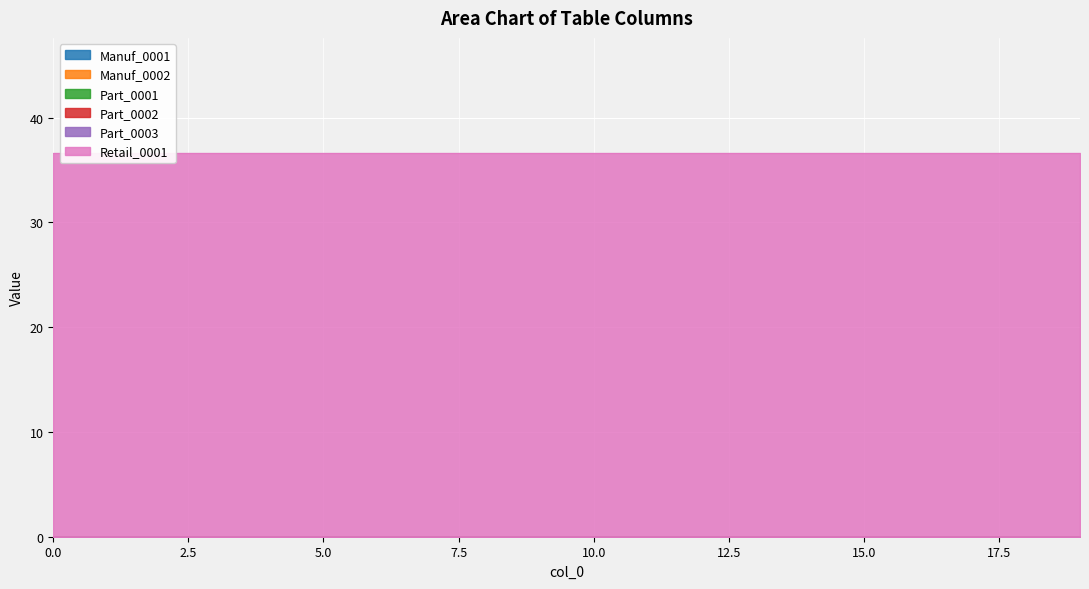

True or false: Part_0001 and Part_0002 cross at least once.

False